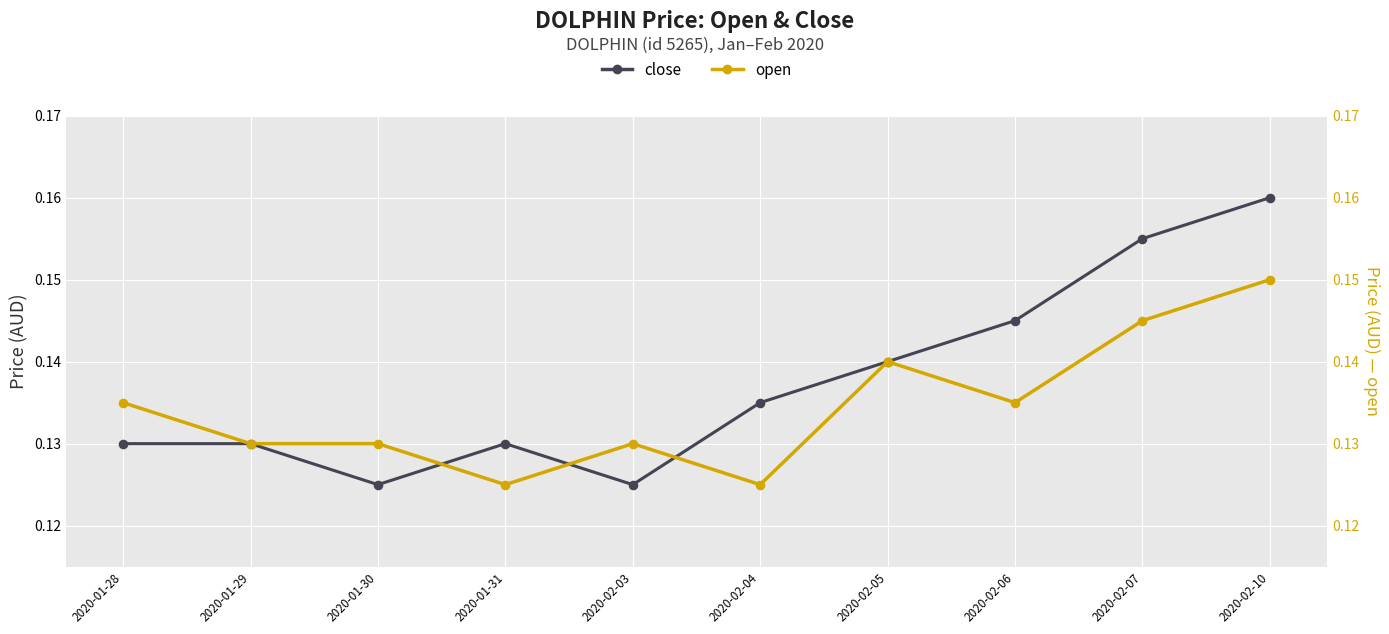

Which series has the largest total across all categories?

close